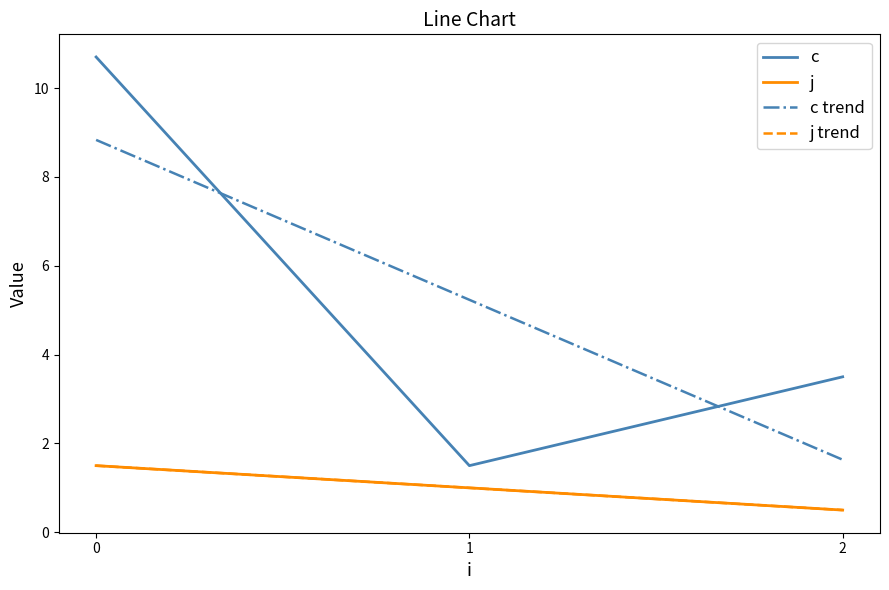

What is the maximum value for c?

10.7